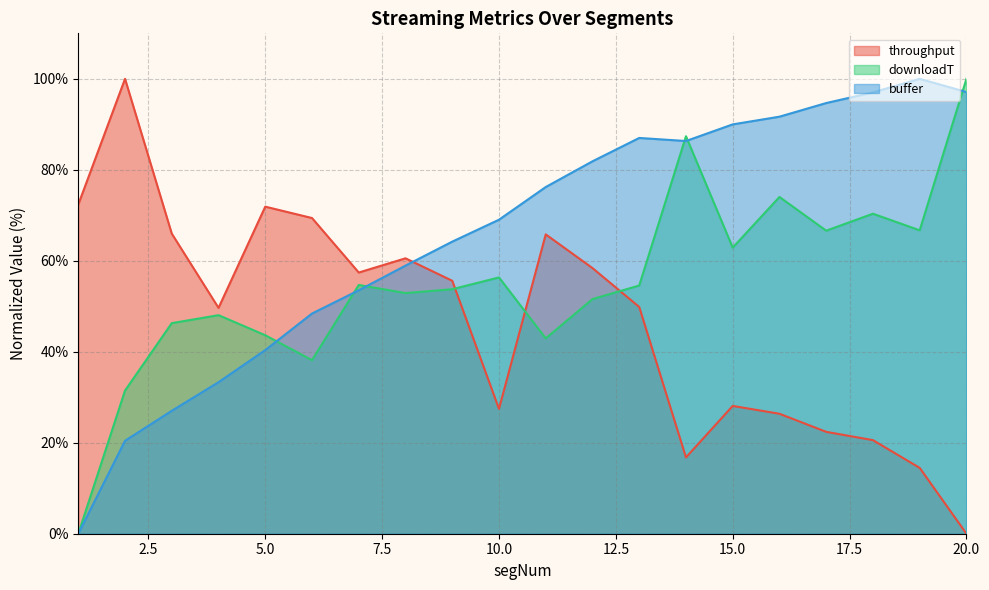

Which series has the widest spread of values?

throughput